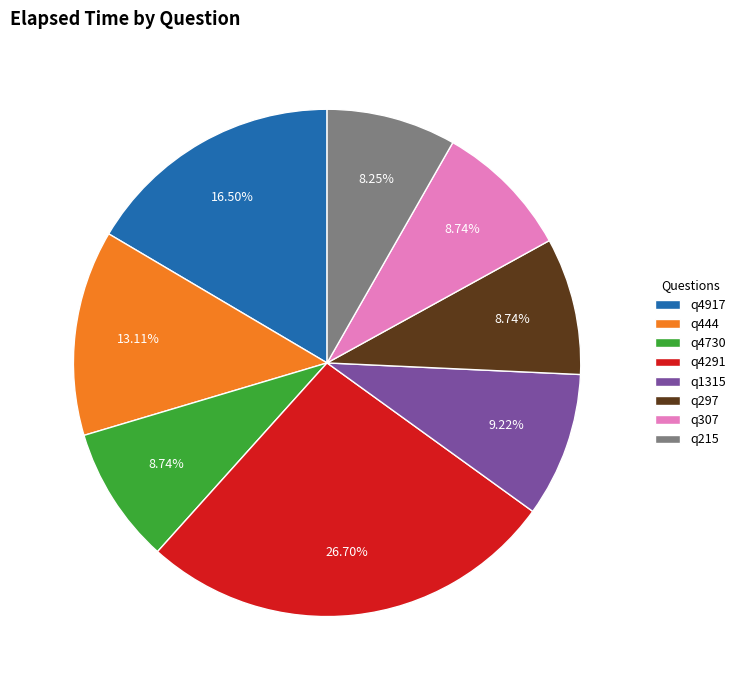

Is q4730 the majority of the pie?

No